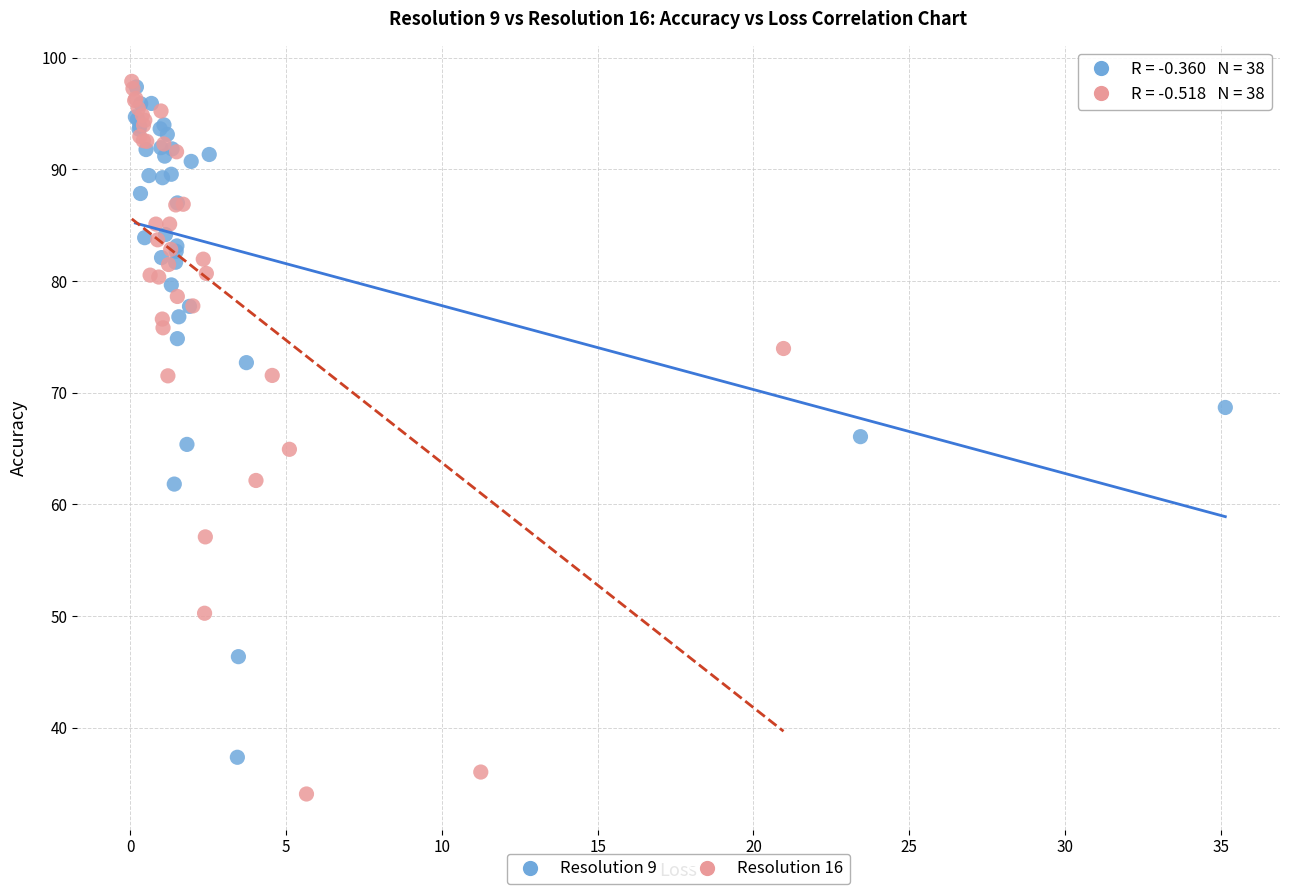

Which series contains the lowest Y value?

Resolution 16